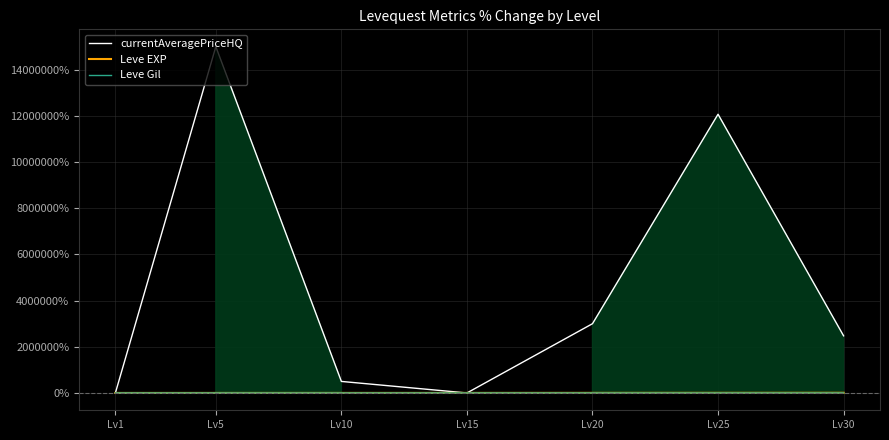

Rank the series by their maximum value, from highest to lowest.

currentAveragePriceHQ, Leve EXP, Leve Gil